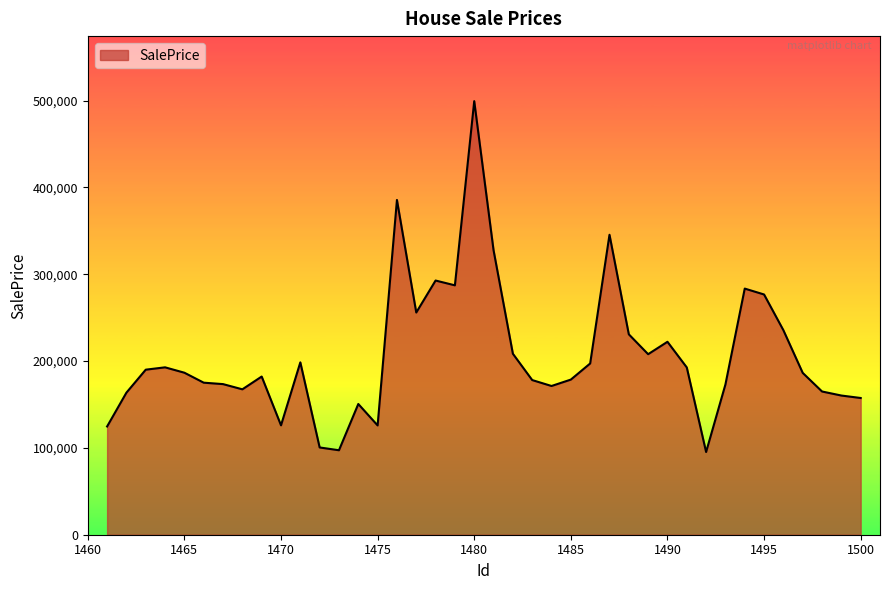

What is the difference between the maximum and minimum values?

404089.1